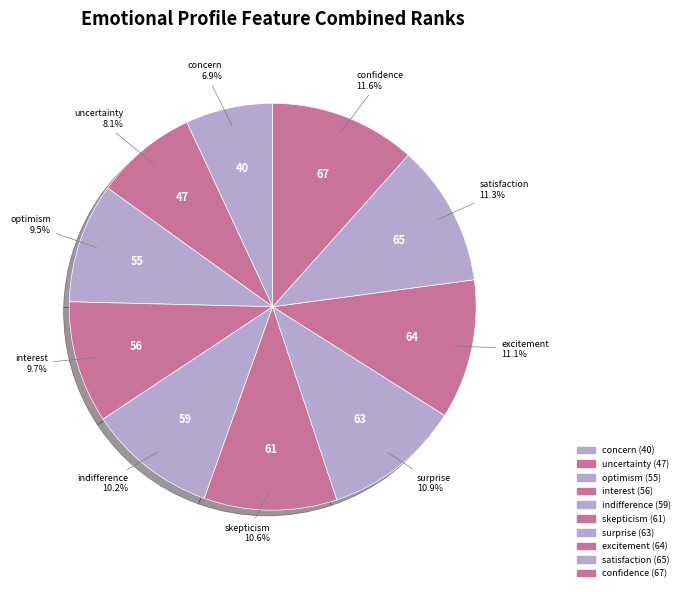

Which category has the smallest portion of the pie?

concern